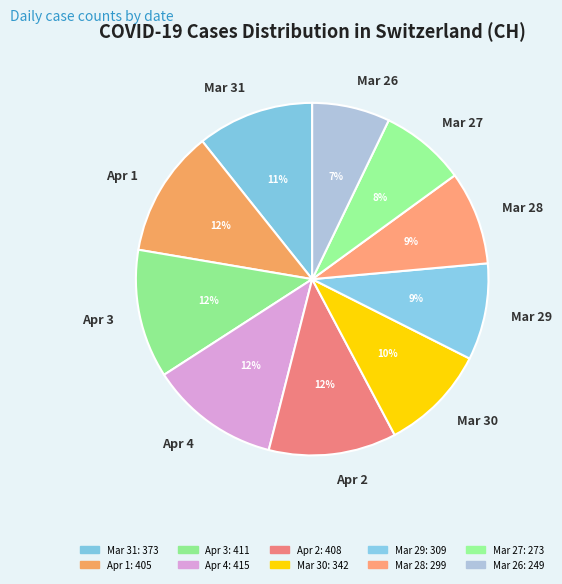

Is the sum of Apr 2 and Mar 30 greater than half?

No